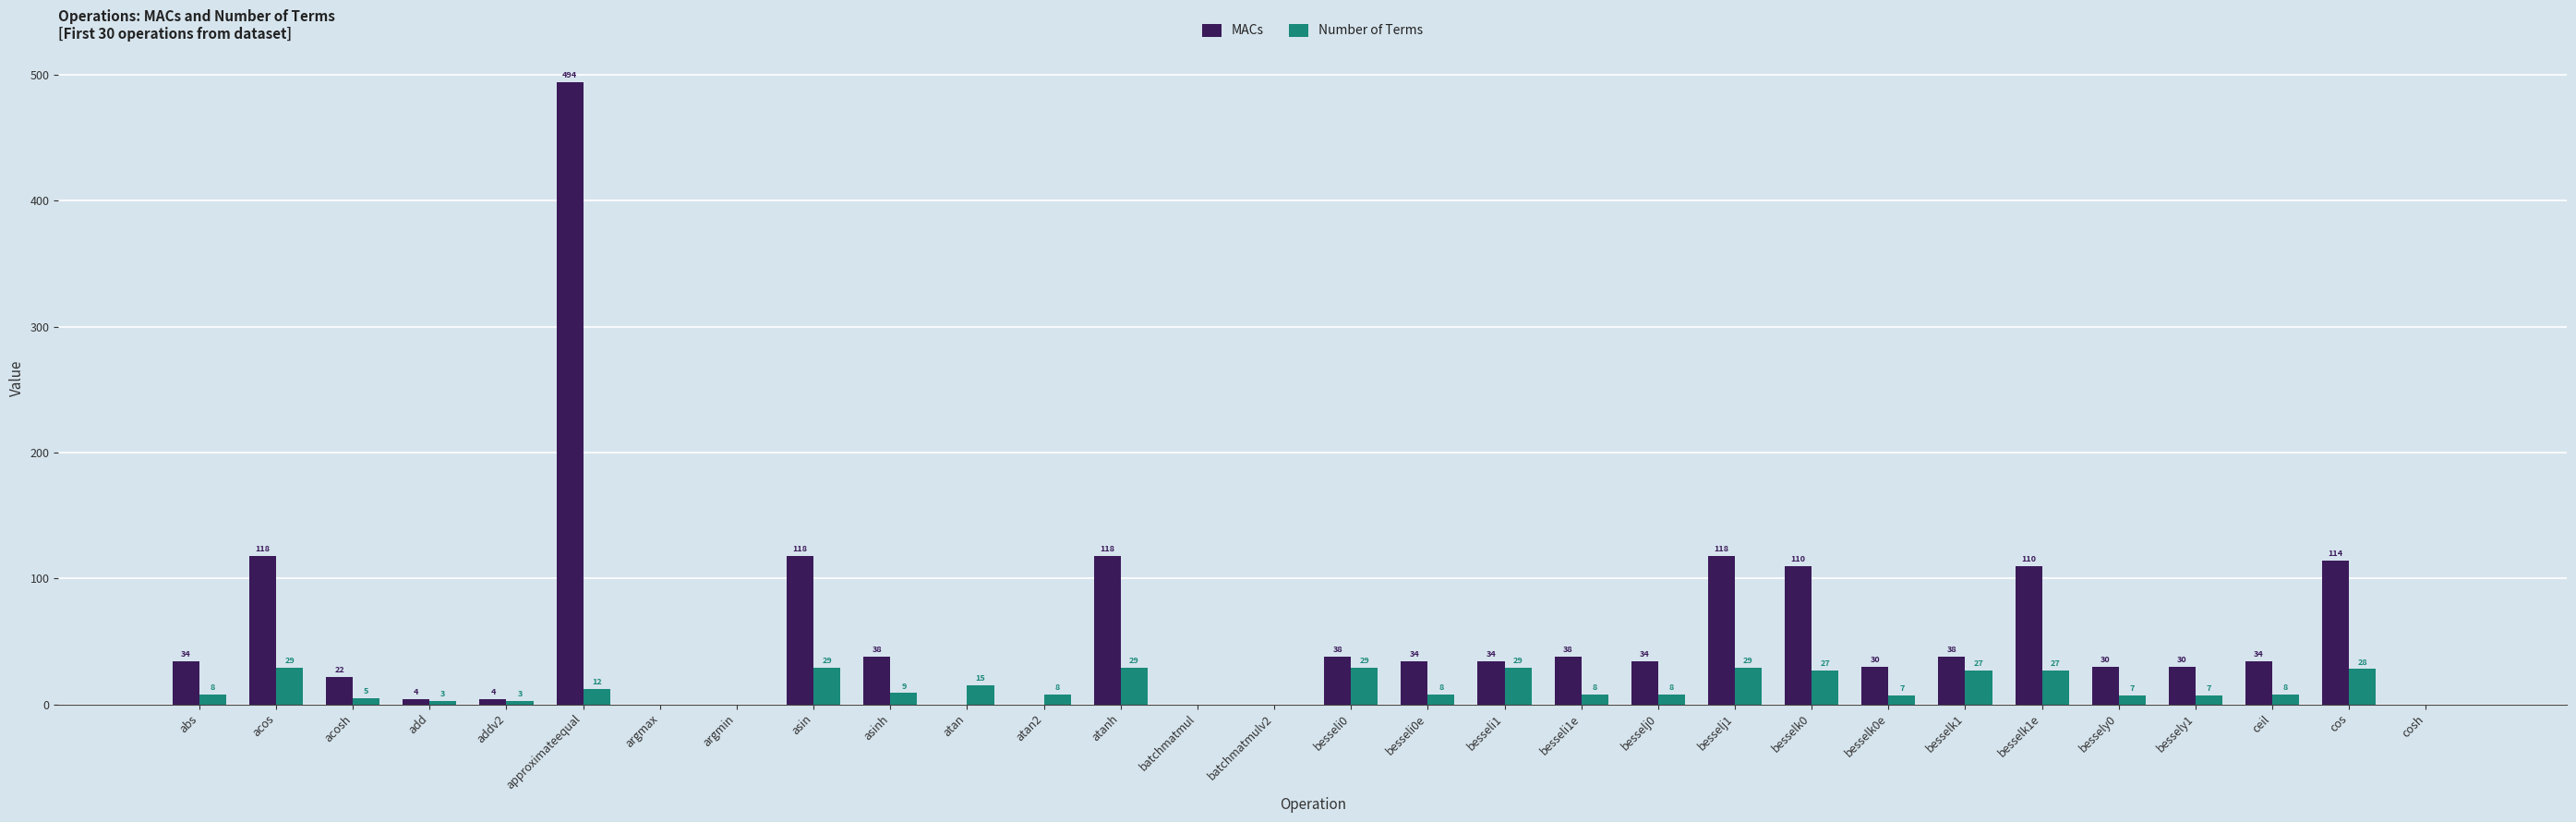

True or false: Number of Terms has a value of 6 at acos.

False